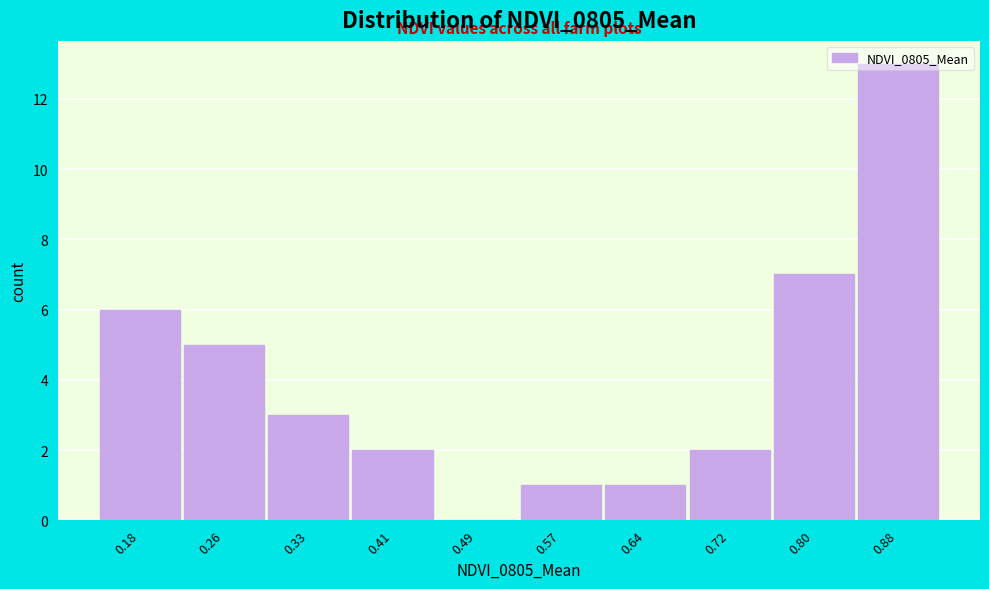

What is the greatest value displayed?

13